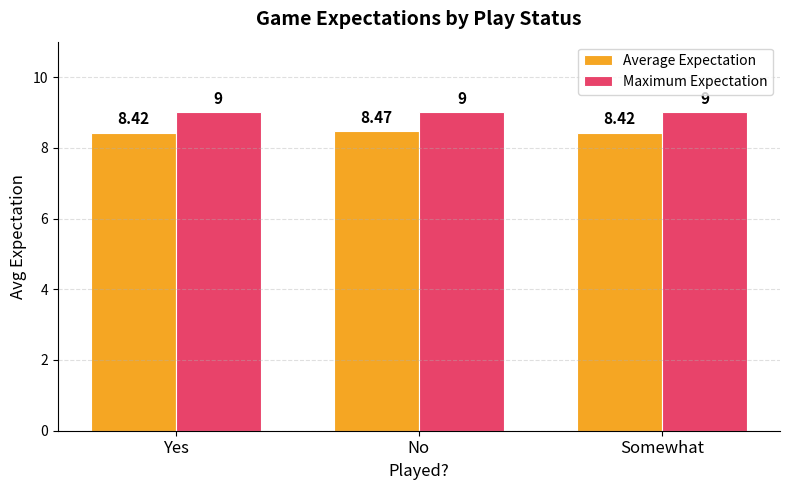

Is the value of Average Expectation at No greater than the value of Maximum Expectation at Somewhat?

No